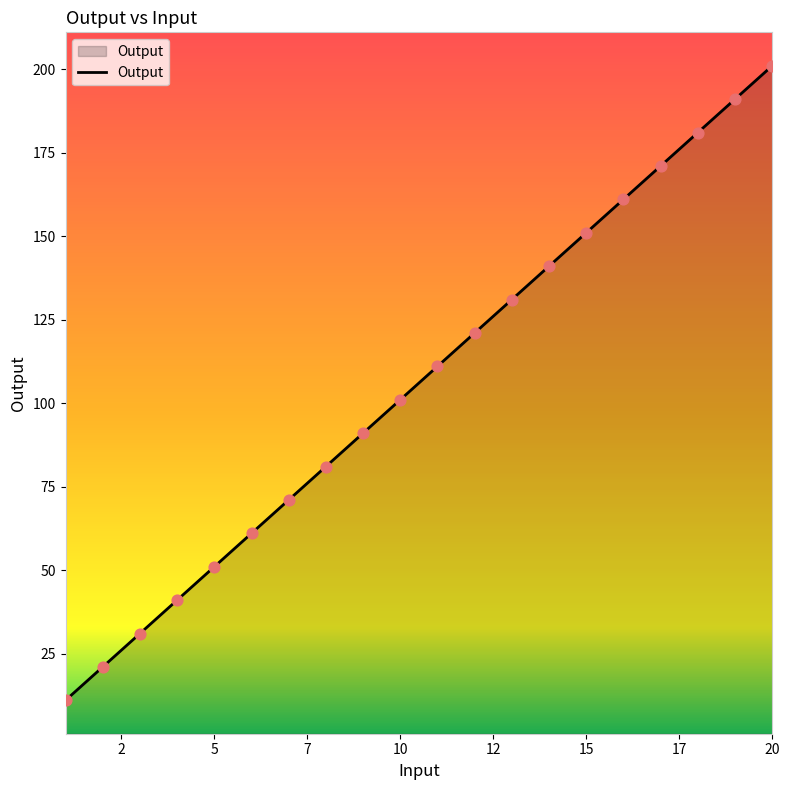

What is the difference between the maximum and minimum values?

190